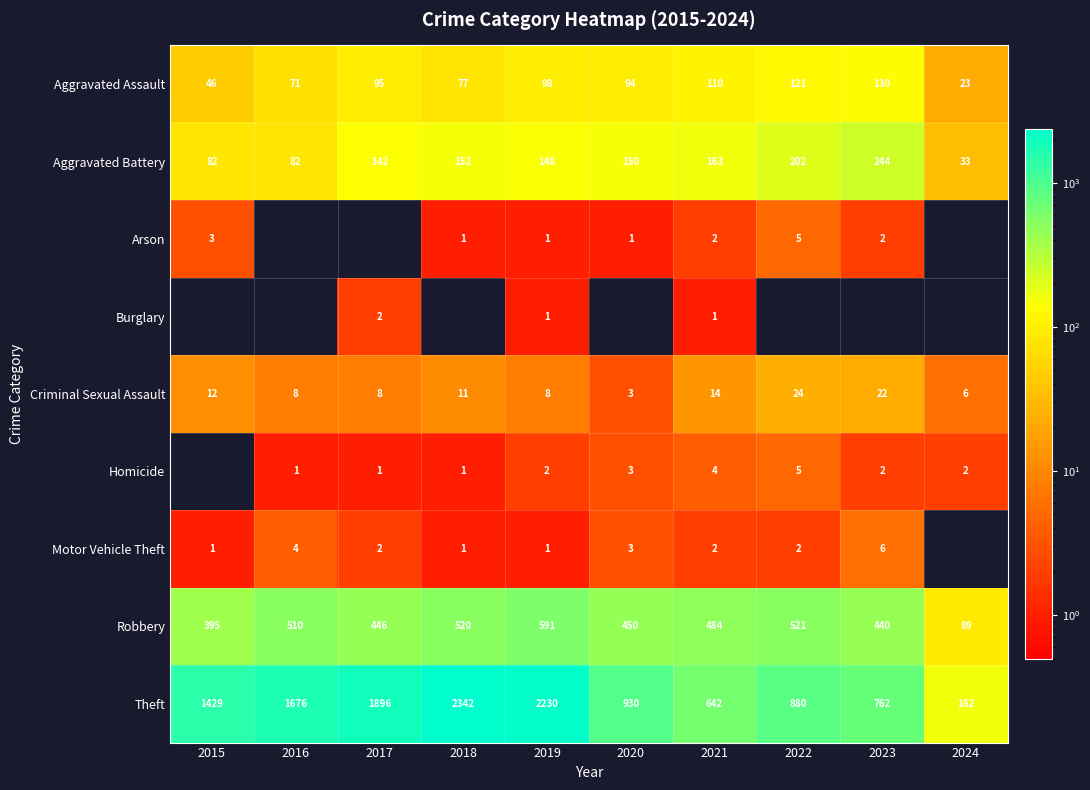

Is the value of Aggravated Battery at 2016 greater than the value of Arson at 2022?

Yes